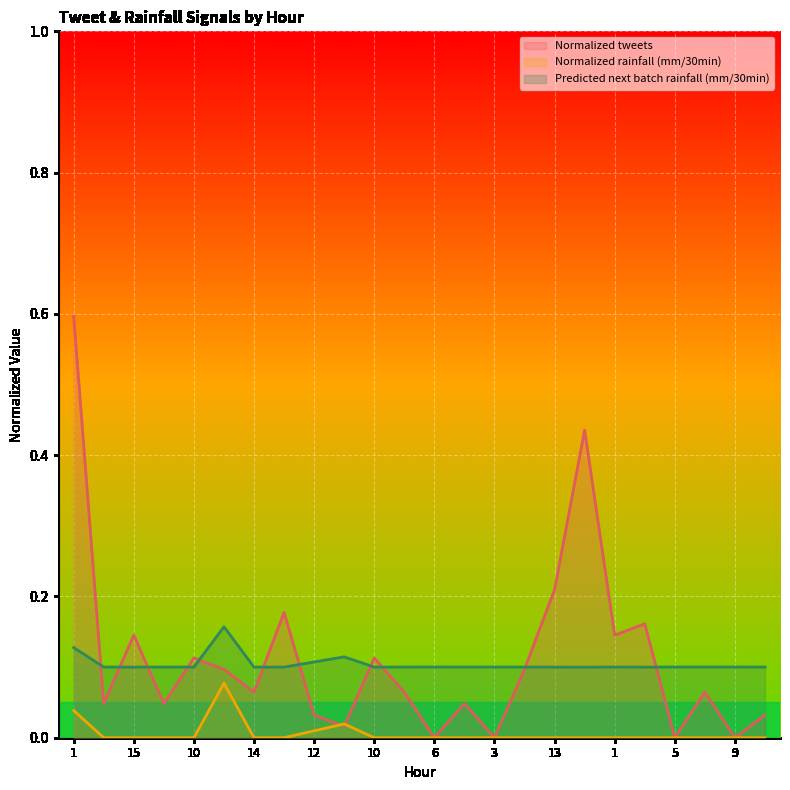

How many times do Predicted next batch rainfall (mm/30min) and Normalized tweets cross each other?

11